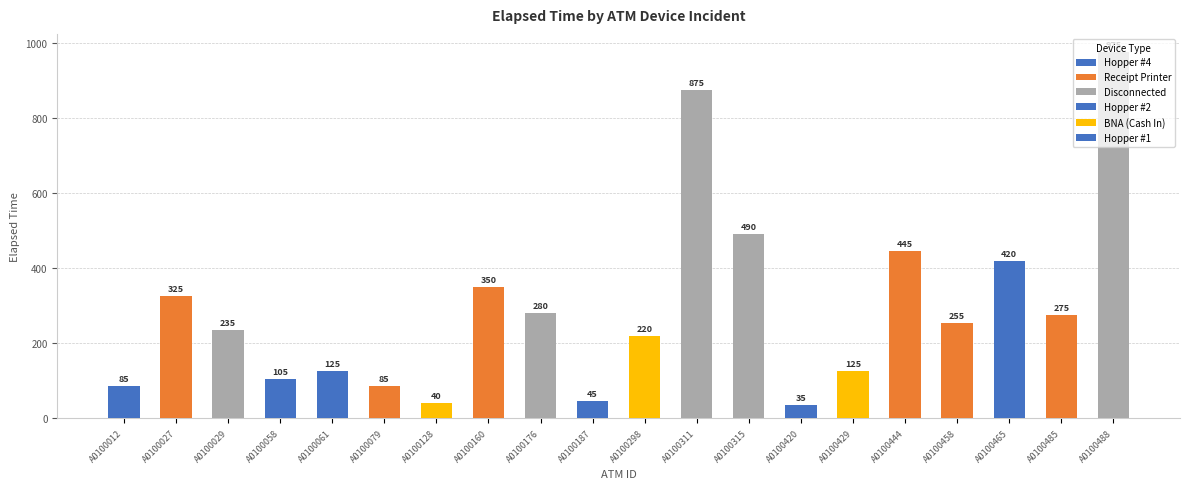

Does the chart contain stacked bars?

No